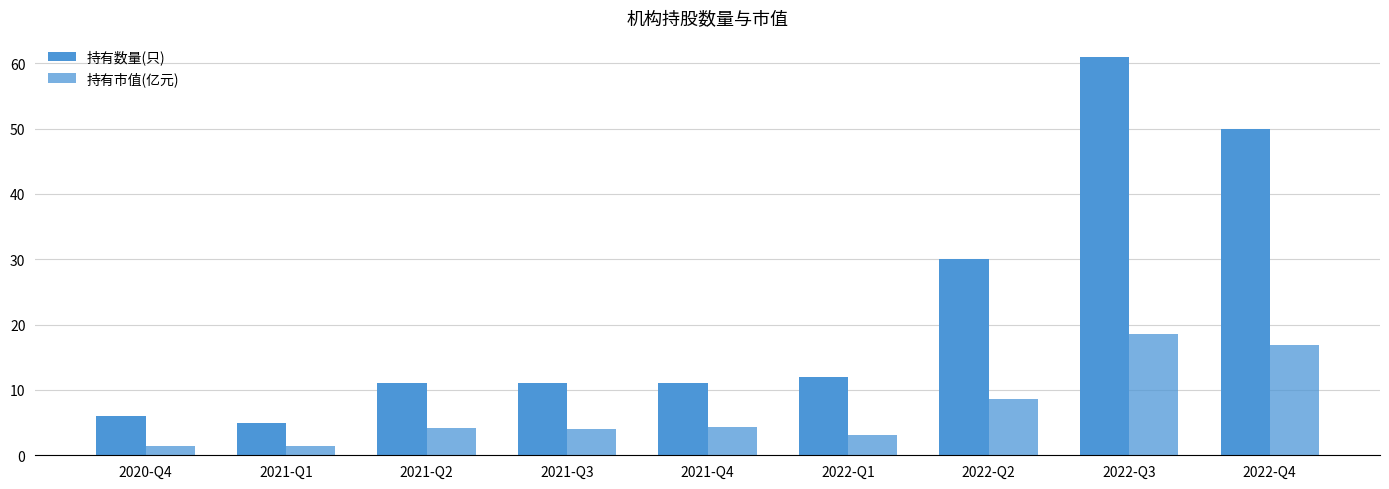

Count the number of data series in this chart.

2